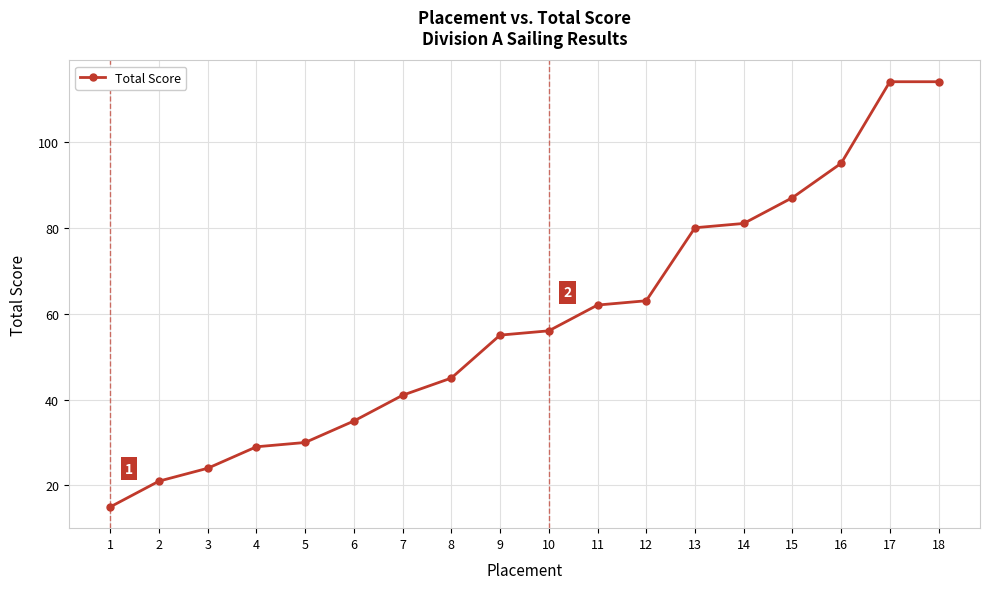

What is the value of the 15th point from the left?

87